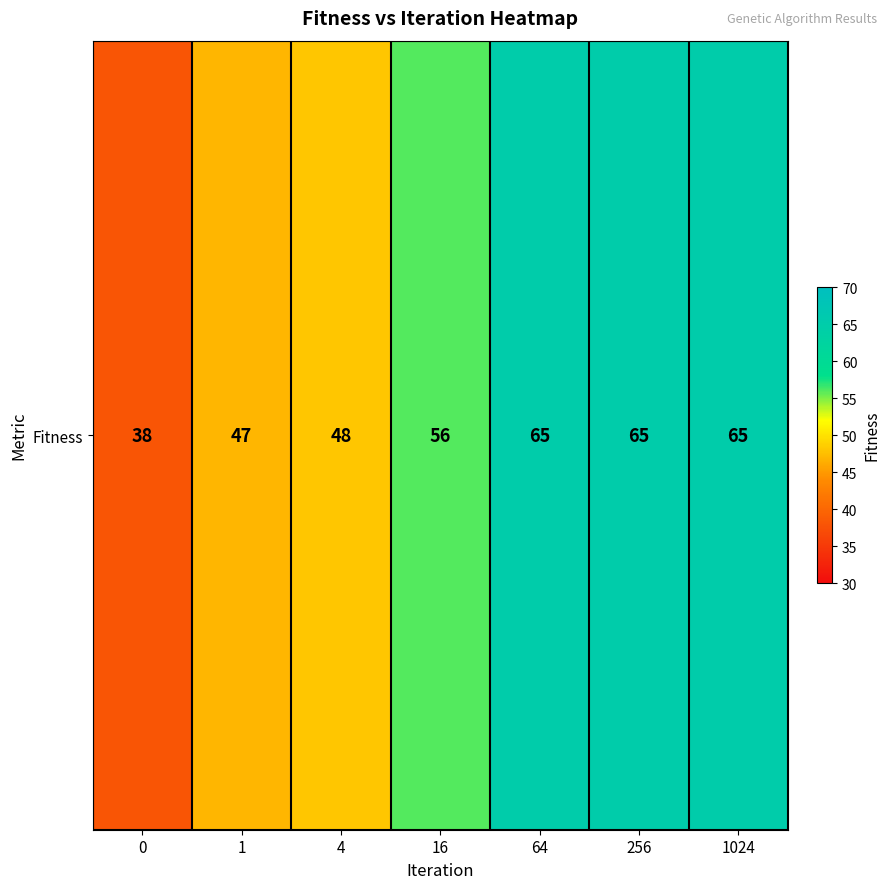

Between 16 and 1, which is larger?

16